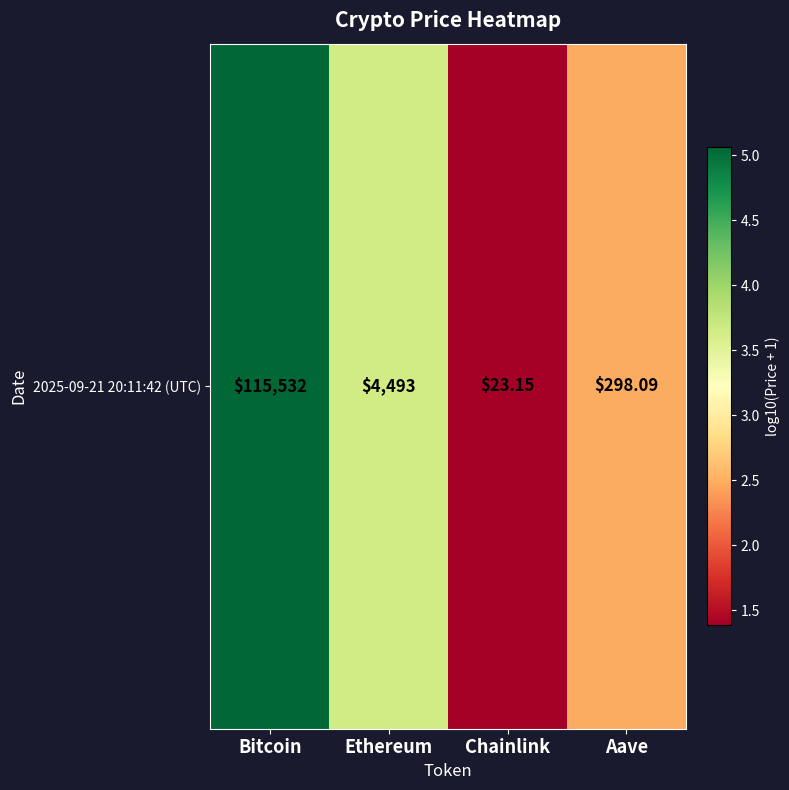

How many data points are less than 3?

2